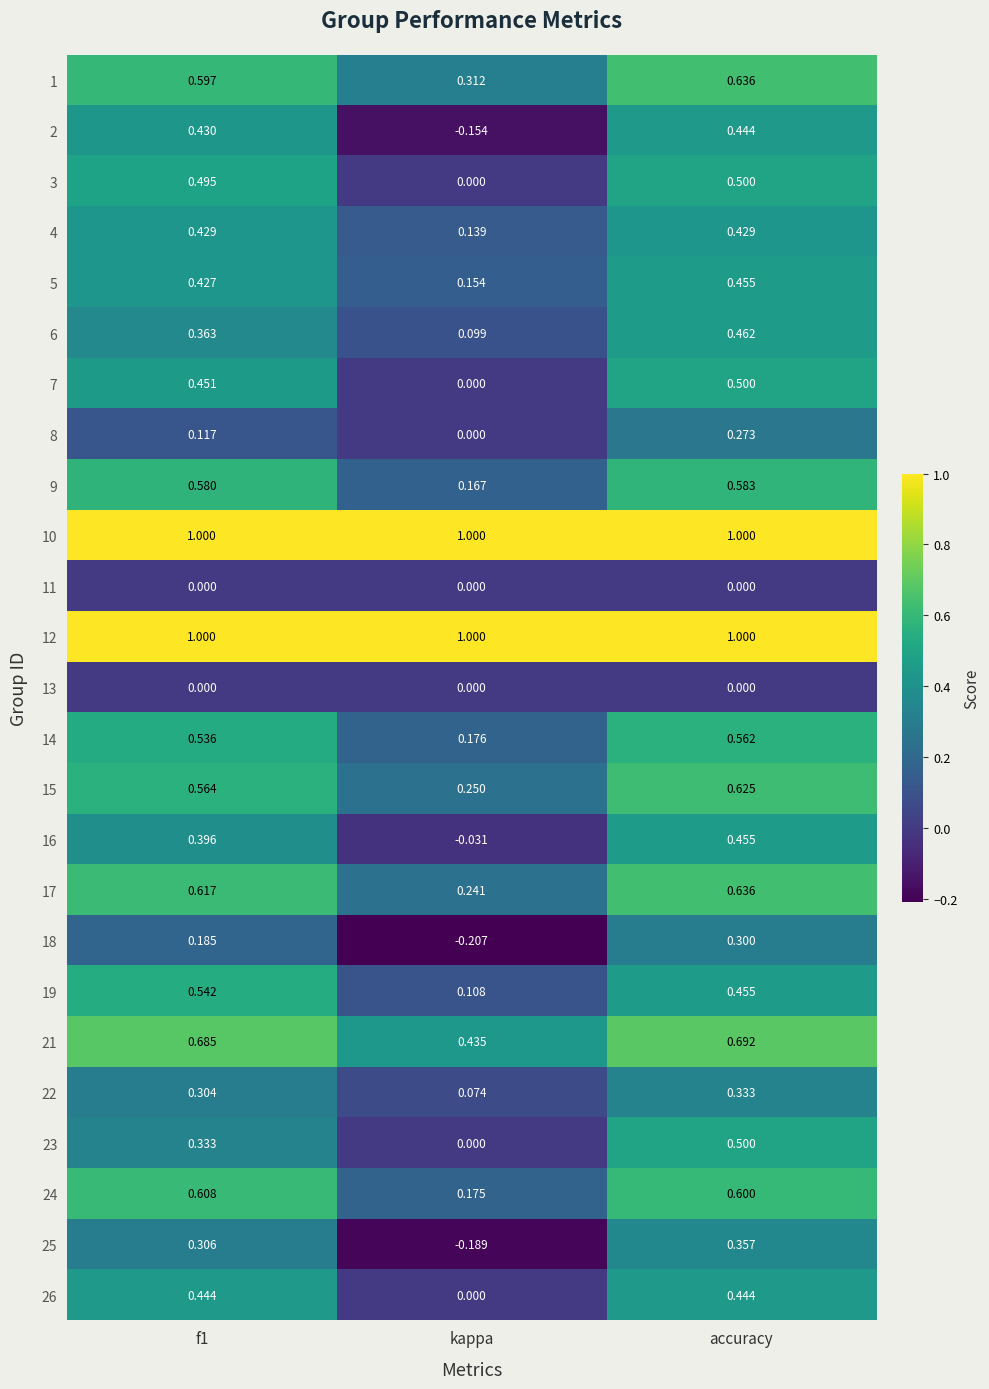

At which category is the sum across all series the highest?

accuracy